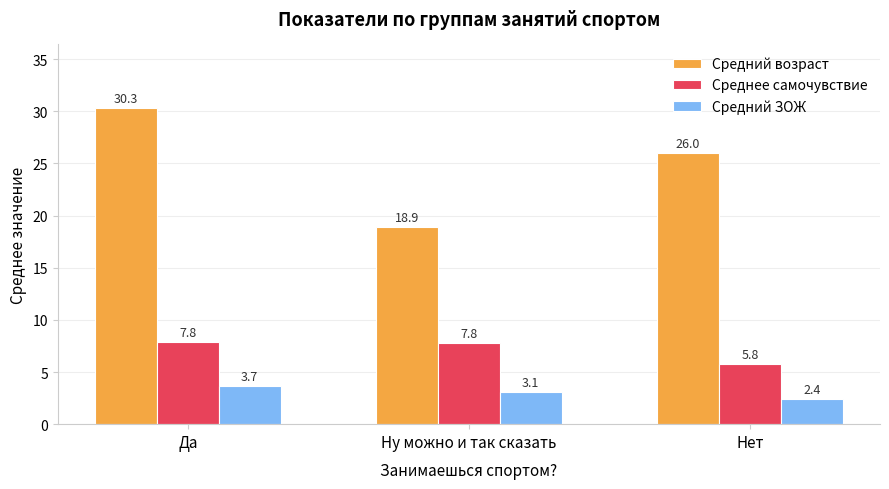

What is the value of the Среднее самочувствие bar at the 3rd from the left?

5.8